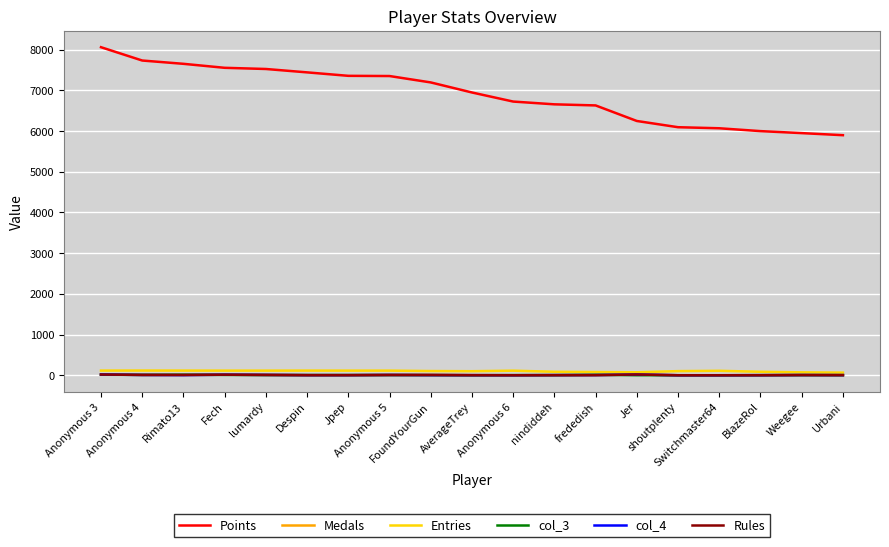

Does the chart display data point markers on the line(s)?

No